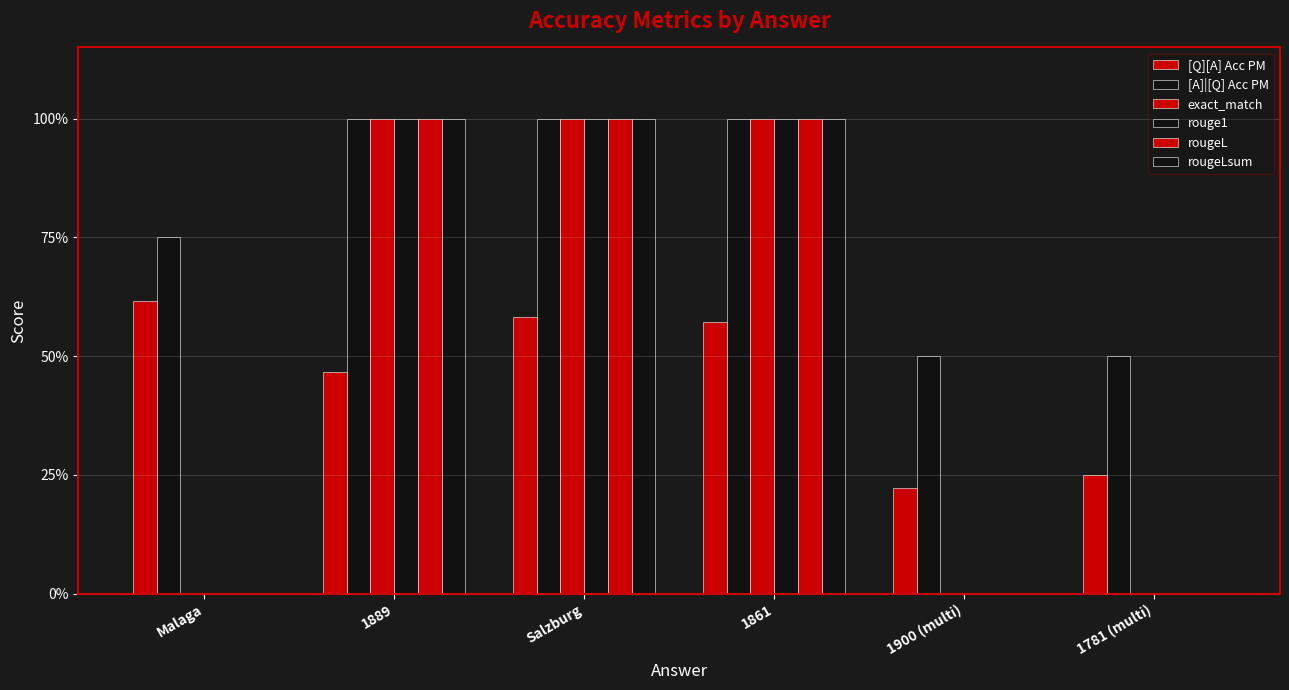

Are the bars horizontal?

No